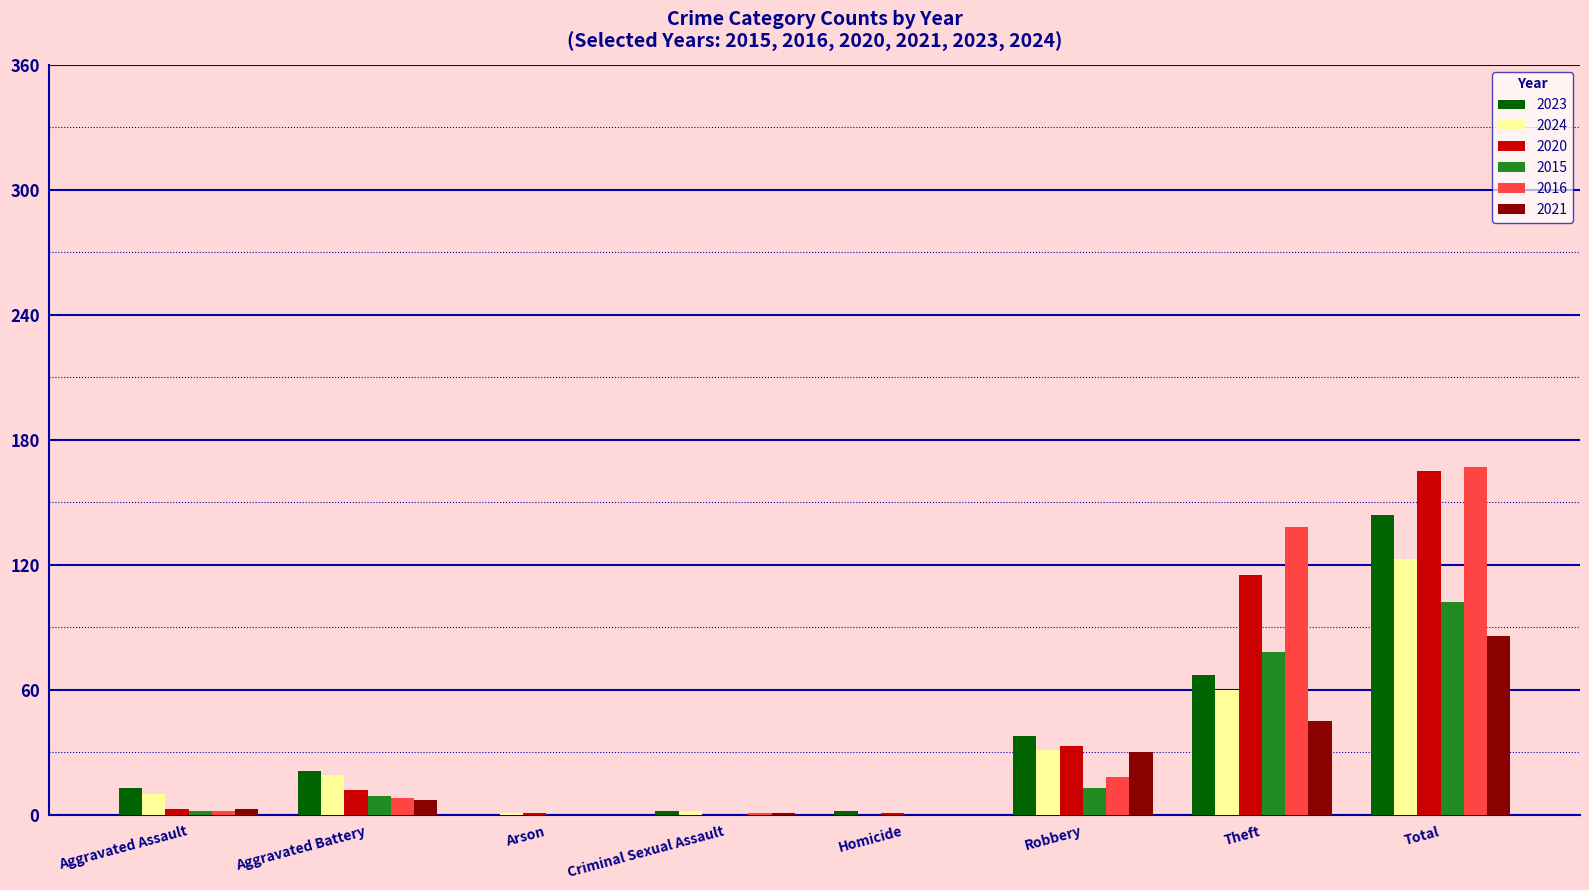

Read the 2023 value at Aggravated Battery, to the nearest 5.

20